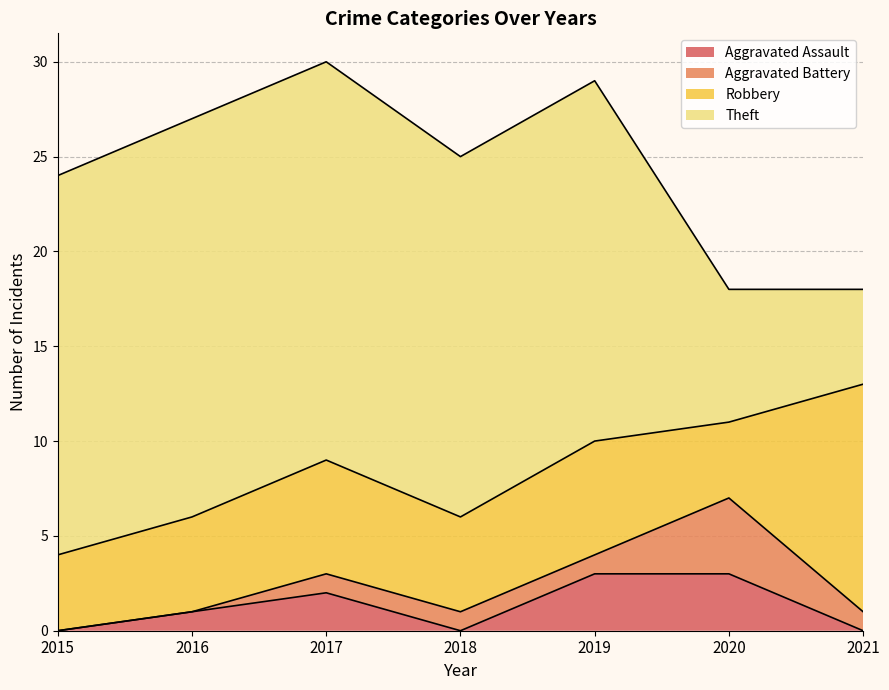

True or false: Theft and Aggravated Assault cross at least once.

False